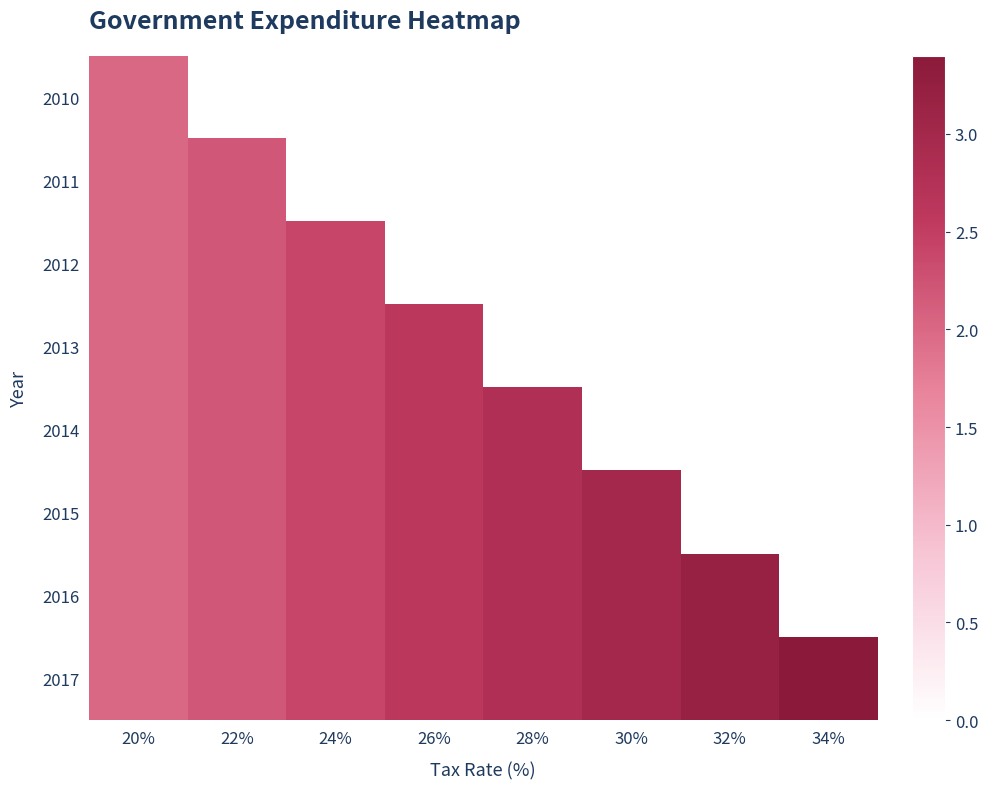

How many 2017 values are between 2 and 3?

6